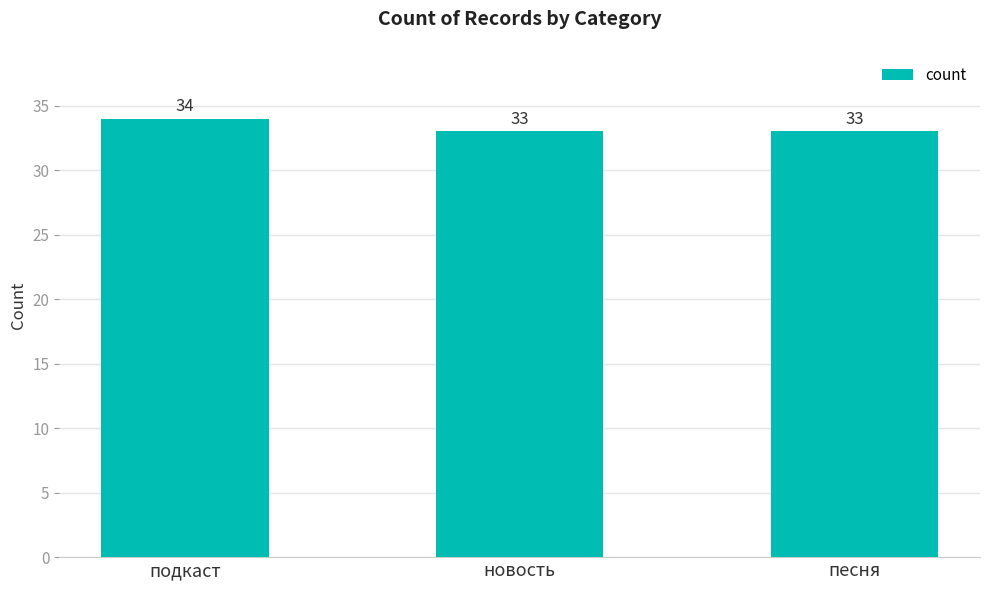

Is it true that the value at песня is 33?

True